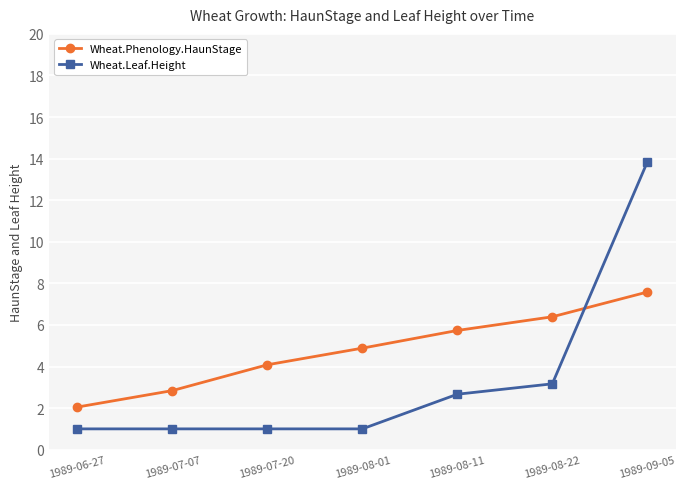

What value does the Wheat.Phenology.HaunStage series have at 1989-06-27?

2.1